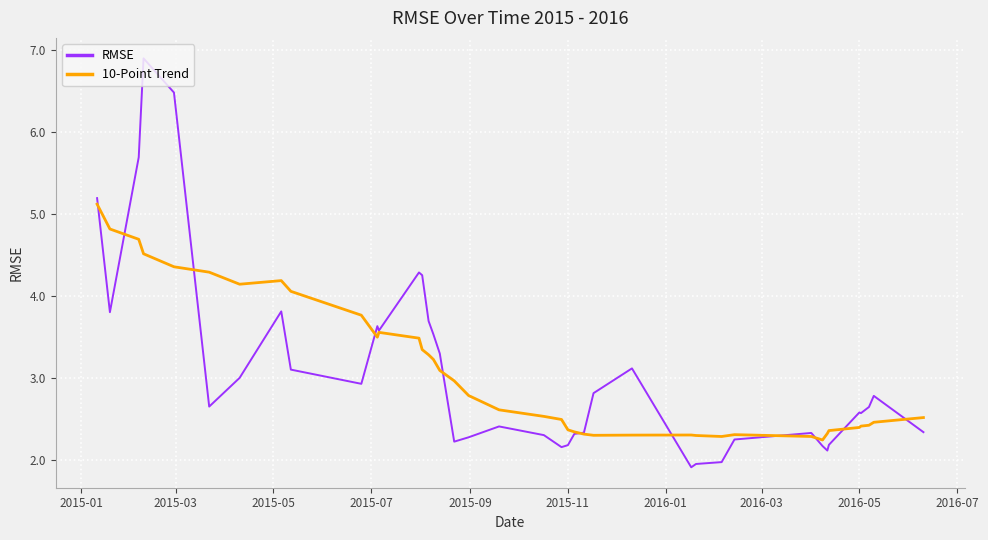

What is the minimum value shown in the chart?

1.9